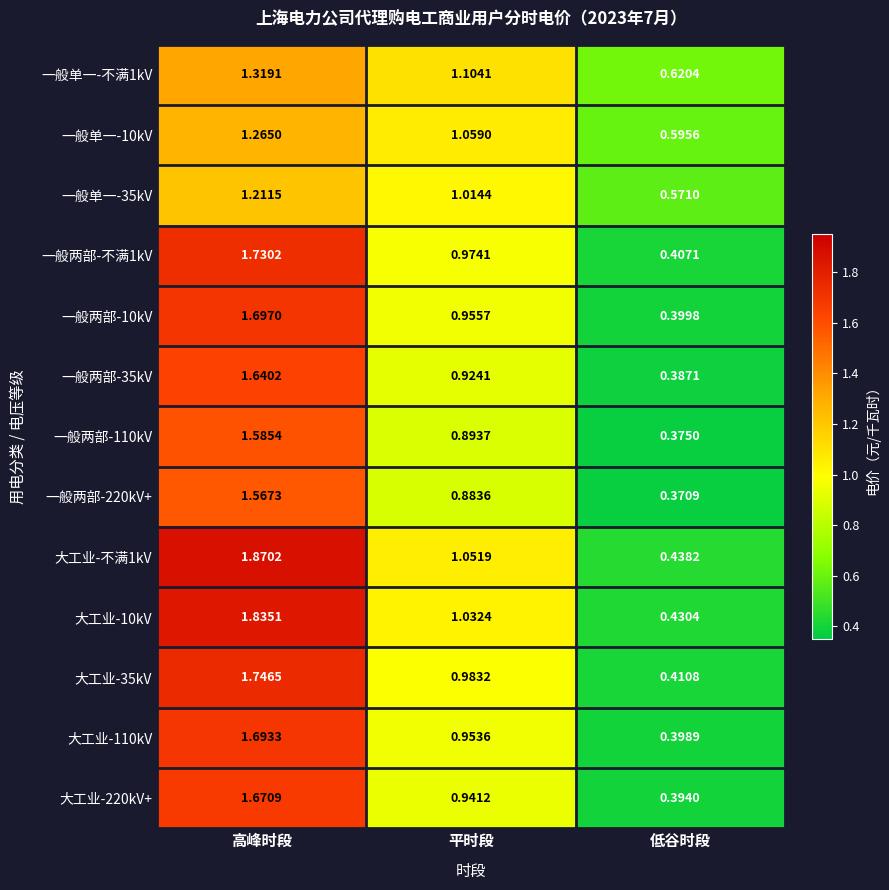

Which label corresponds to the smallest value in the chart?

低谷时段